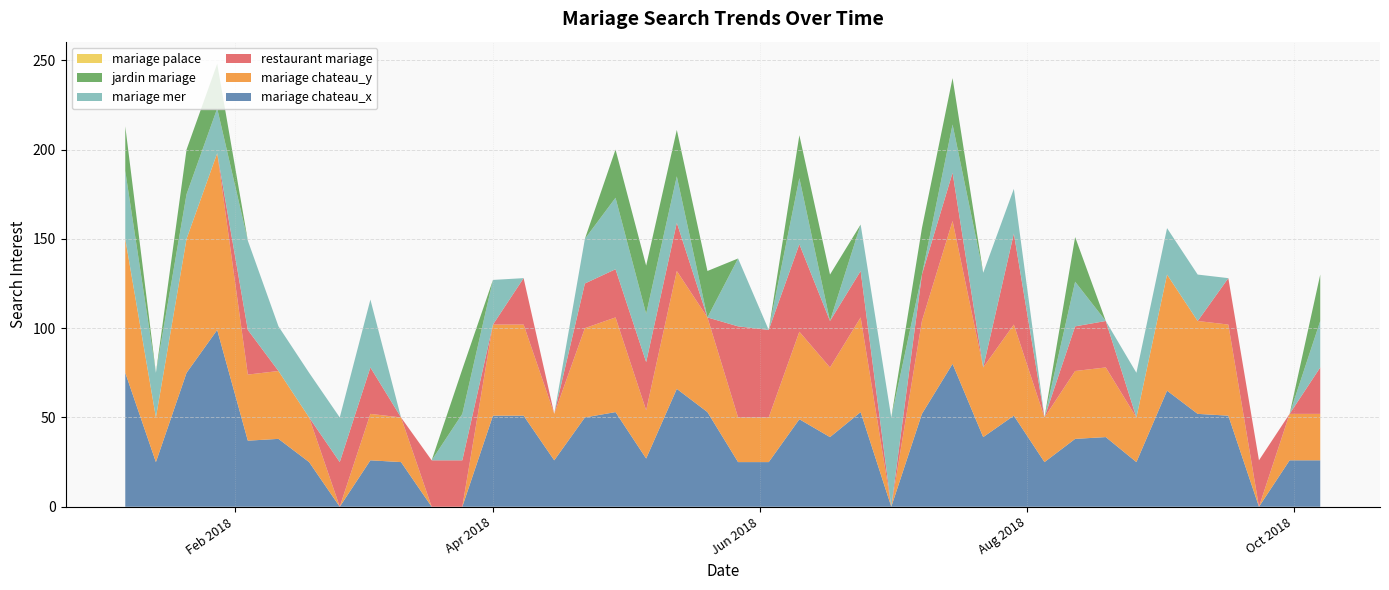

Reading right to left, list all the values displayed in this chart.

mariage chateau_x: 26	26	0	51	52	65	25	39	38	25	51	39	80	52	0	53	39	49	25	25	53	66	27	53	50	26	51	51	0	0	25	26	0	25	38	37	99	75	25	75
mariage chateau_y: 26	26	0	51	52	65	25	39	38	25	51	39	80	52	0	53	39	49	25	25	53	66	27	53	50	26	51	51	0	0	25	26	0	25	38	37	99	75	25	75
restaurant mariage: 26	0	26	26	0	0	0	26	25	0	51	0	27	26	0	26	26	49	49	51	0	27	27	27	25	0	26	0	26	26	0	26	25	0	0	25	0	0	0	0
mariage mer: 26	0	0	0	26	26	25	0	25	0	25	53	27	0	50	26	0	37	0	38	0	26	27	40	25	0	0	25	26	0	0	38	25	25	25	50	25	25	25	38
jardin mariage: 26	0	0	0	0	0	0	0	25	0	0	0	26	26	0	0	26	24	0	0	26	26	27	27	0	0	0	0	25	0	0	0	0	0	0	0	25	25	0	25
mariage palace: 0	0	0	0	0	0	0	0	0	0	0	0	0	0	0	0	0	0	0	0	0	0	0	0	0	0	0	0	0	0	0	0	0	0	0	0	0	0	0	0